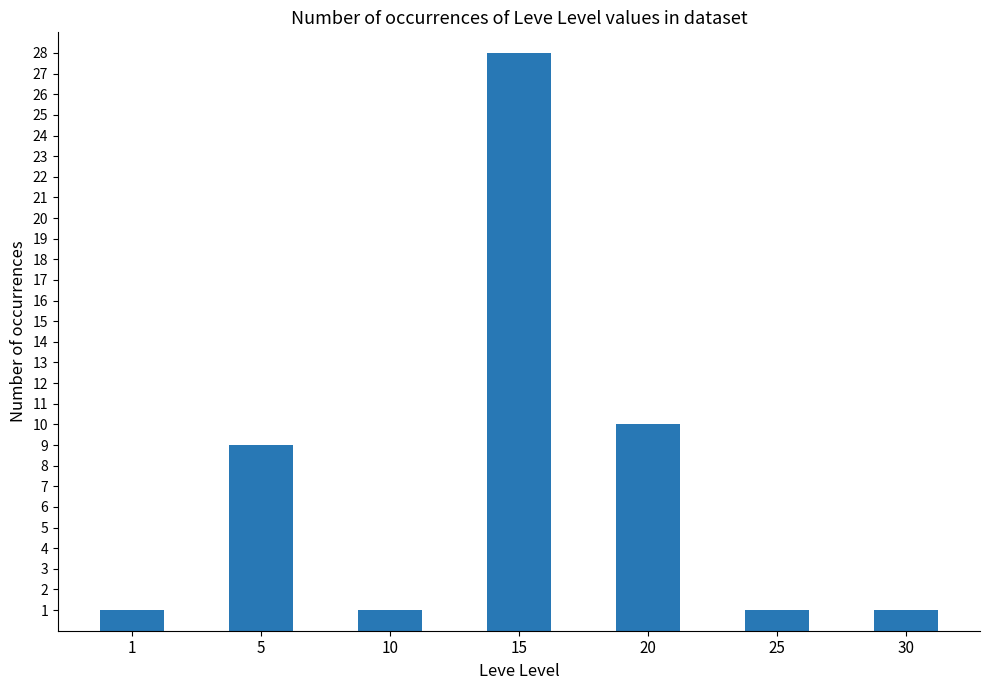

How many categories are shown in the chart?

7